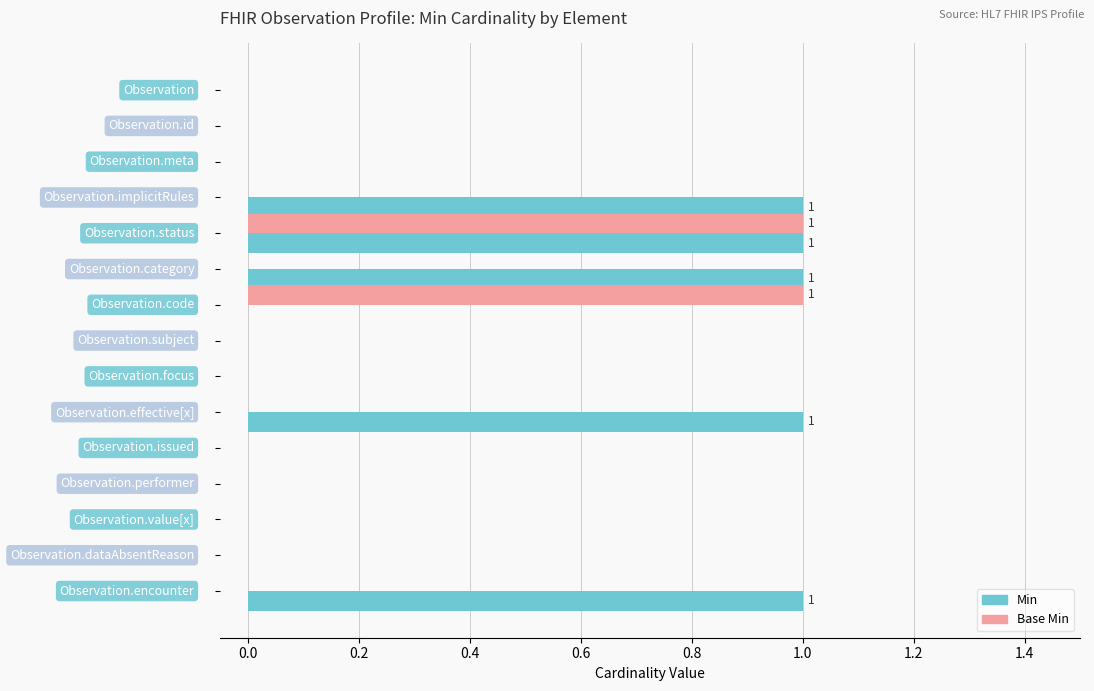

What is the sum of all Min values?

5